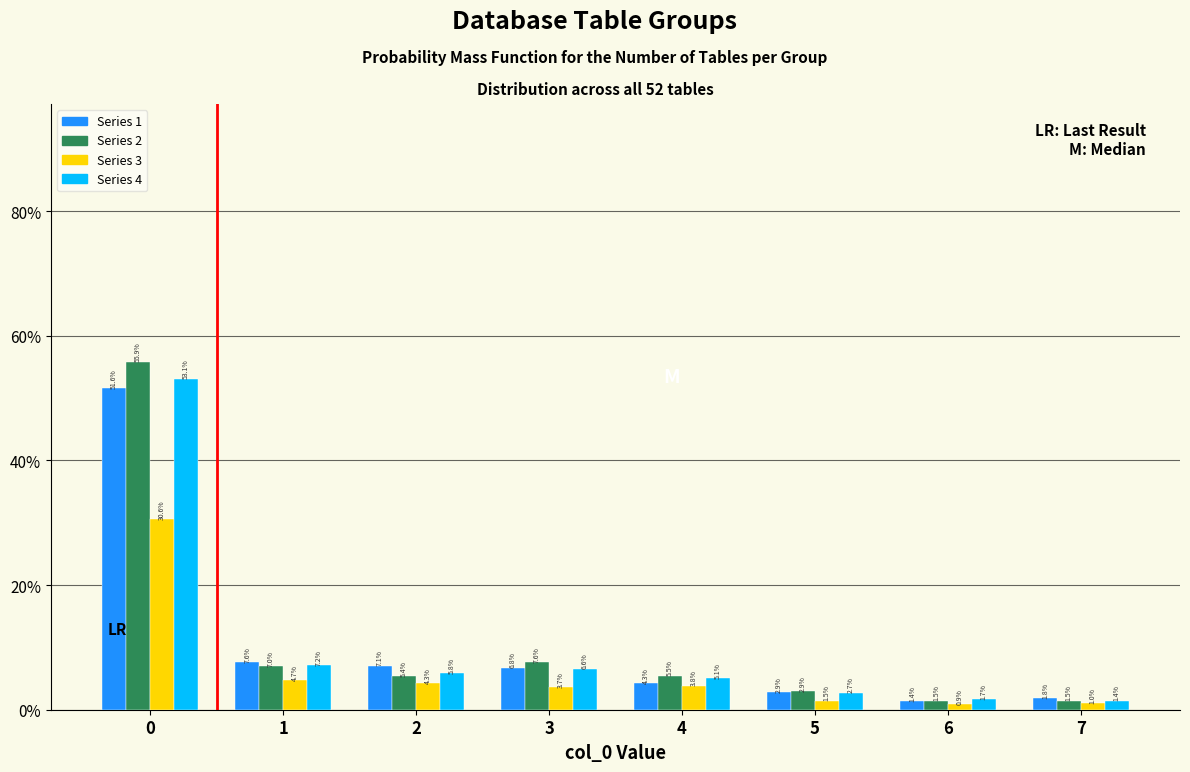

Reading left to right, transcribe all the data shown in this chart.

Series 1: 0=51.6	1=7.6	2=7.1	3=6.8	4=4.3	5=2.9	6=1.4	7=1.8
Series 2: 0=55.9	1=7.0	2=5.4	3=7.6	4=5.5	5=2.9	6=1.5	7=1.5
Series 3: 0=30.6	1=4.7	2=4.3	3=3.7	4=3.8	5=1.5	6=0.9	7=1.0
Series 4: 0=53.1	1=7.2	2=5.8	3=6.6	4=5.1	5=2.7	6=1.7	7=1.4